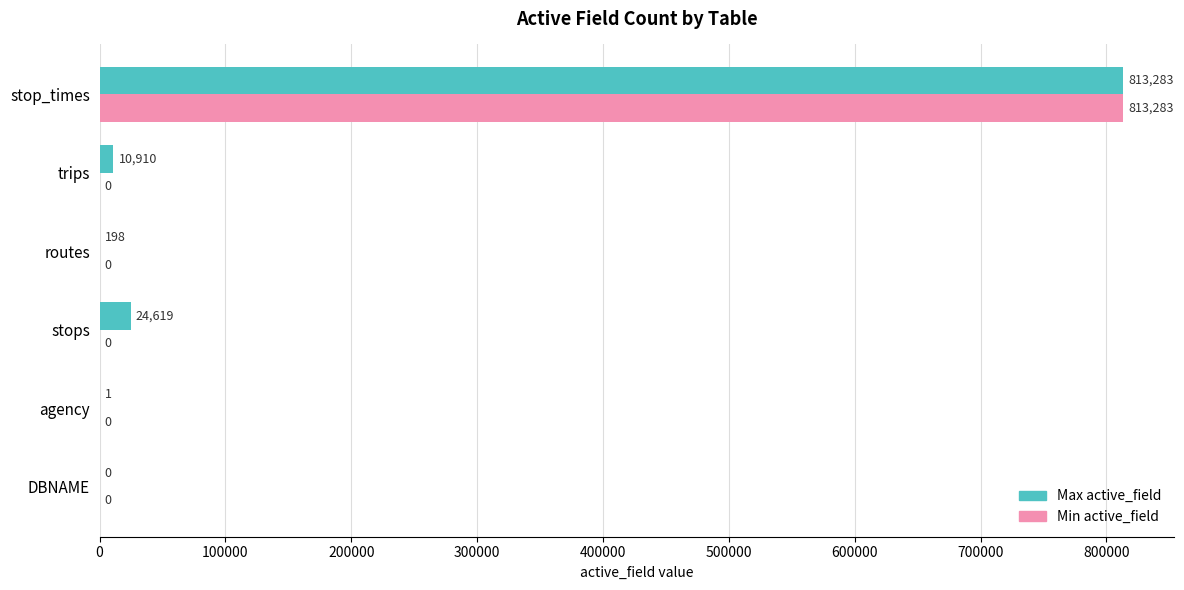

Is the value of Min active_field at DBNAME greater than the value of Max active_field at stop_times?

No